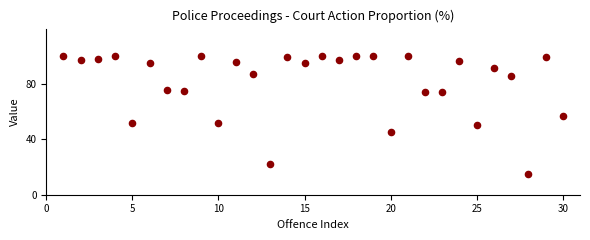

What is the range of X values (max minus min)?

29.0